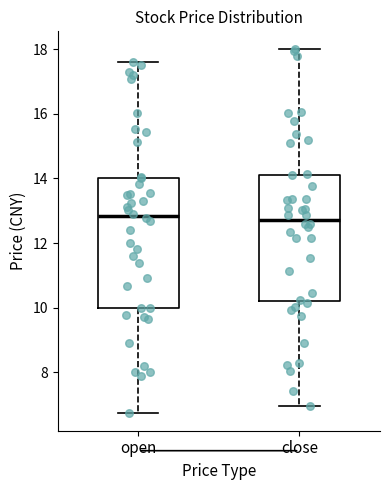

Where does the lower whisker of the box for open end on the y-axis? The values are not printed on the chart, so give them approximately, as read against the axis.

6.8